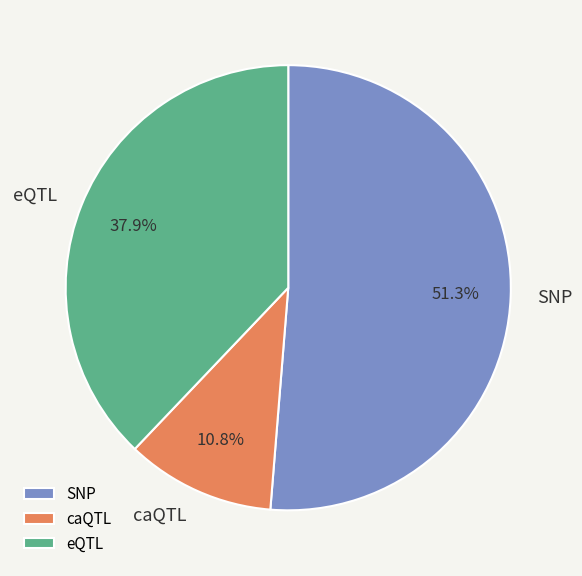

How many slices are in this pie chart?

3